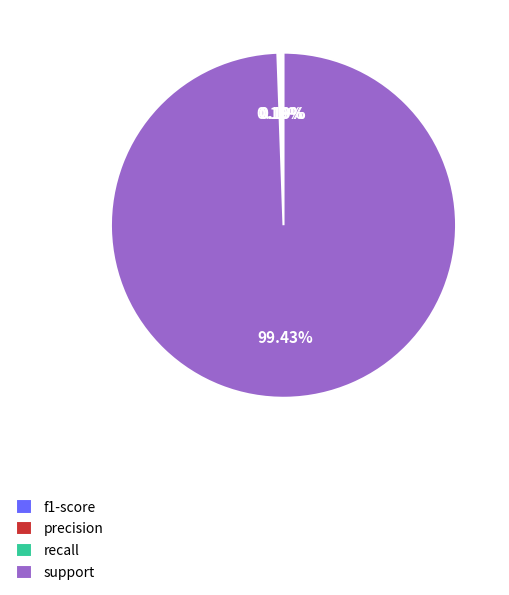

Does support account for over 50% of the chart?

Yes